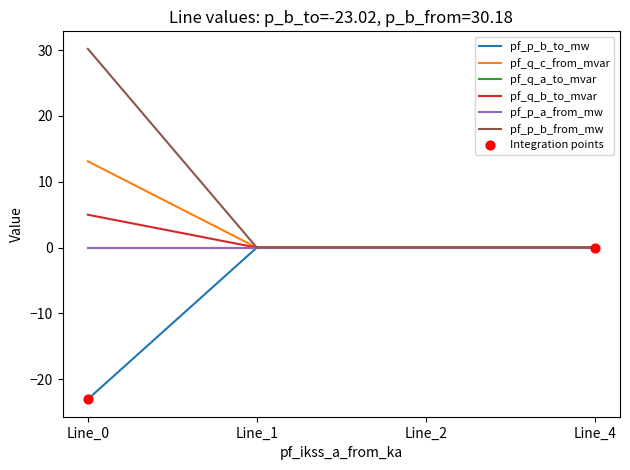

Is this an area chart (filled region under the line)?

No